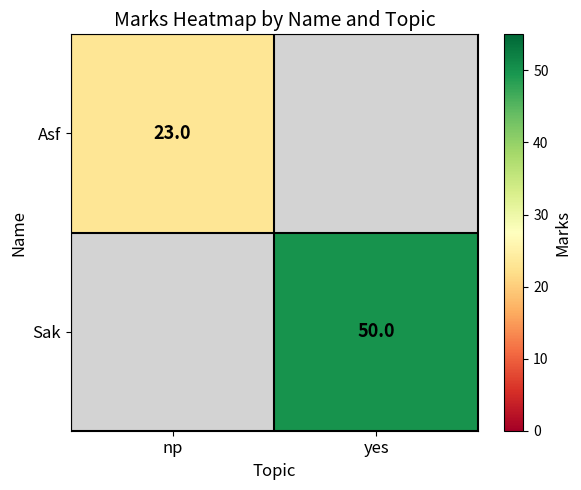

The value of Asf at np is 23. True or false?

True